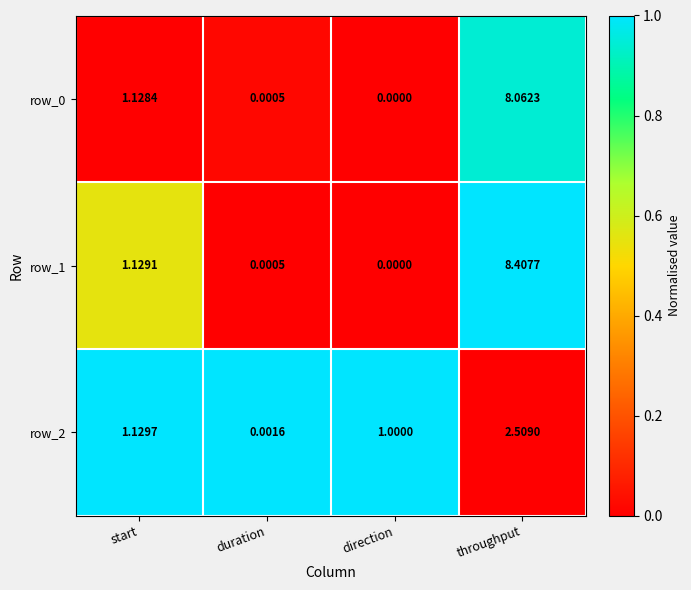

Which series has the largest range (max minus min)?

row_1